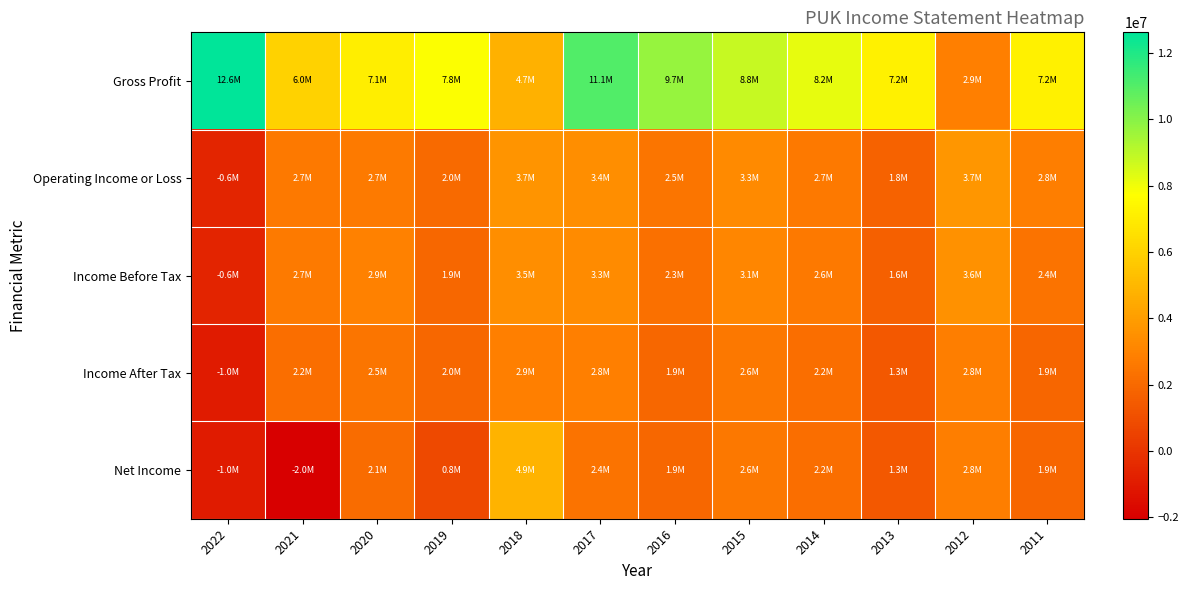

At how many categories does at least one series exceed 5156997?

10